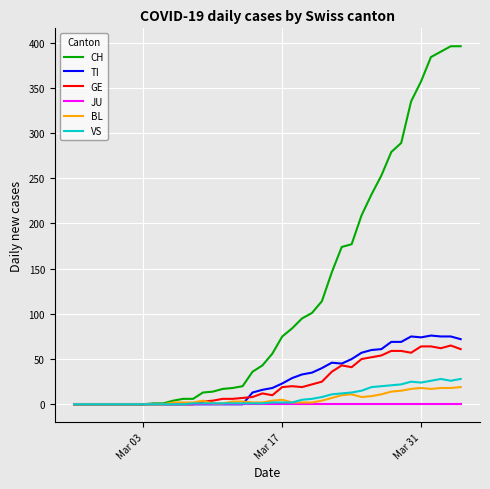

What is the greatest value displayed?

396